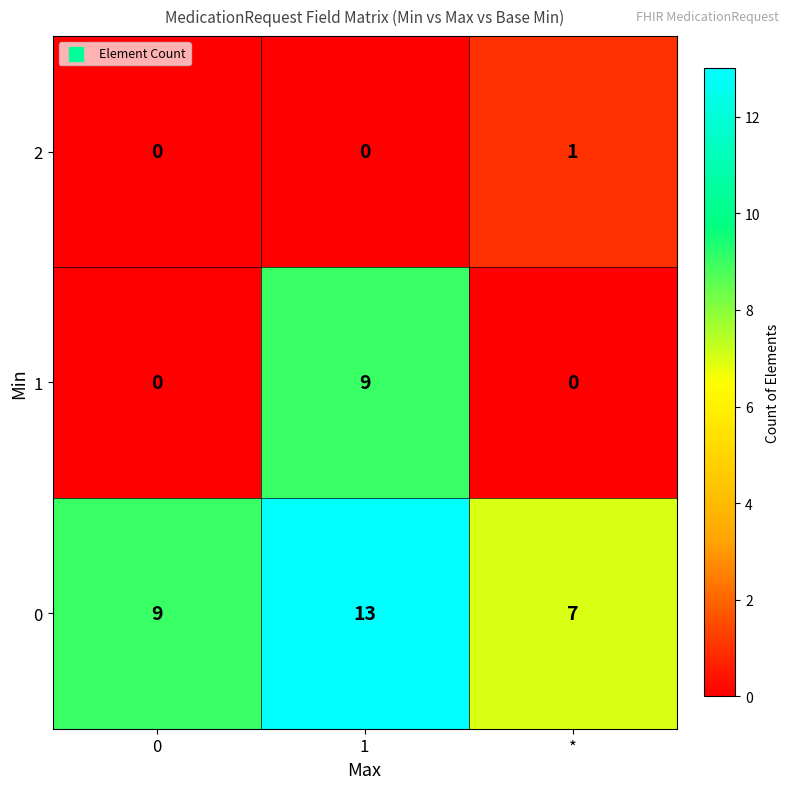

What is the sum of all 1 values?

9